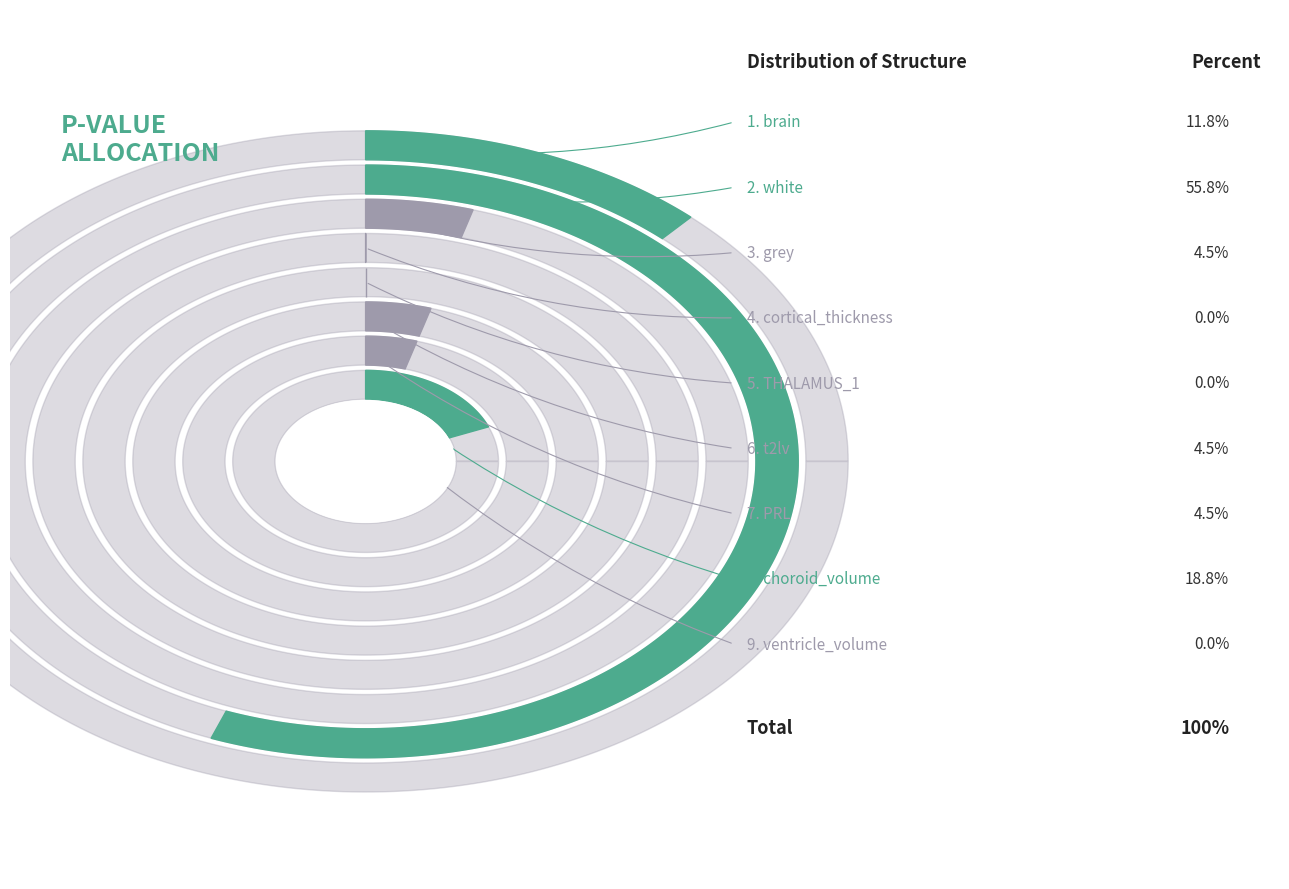

How many segments does this pie chart have?

9